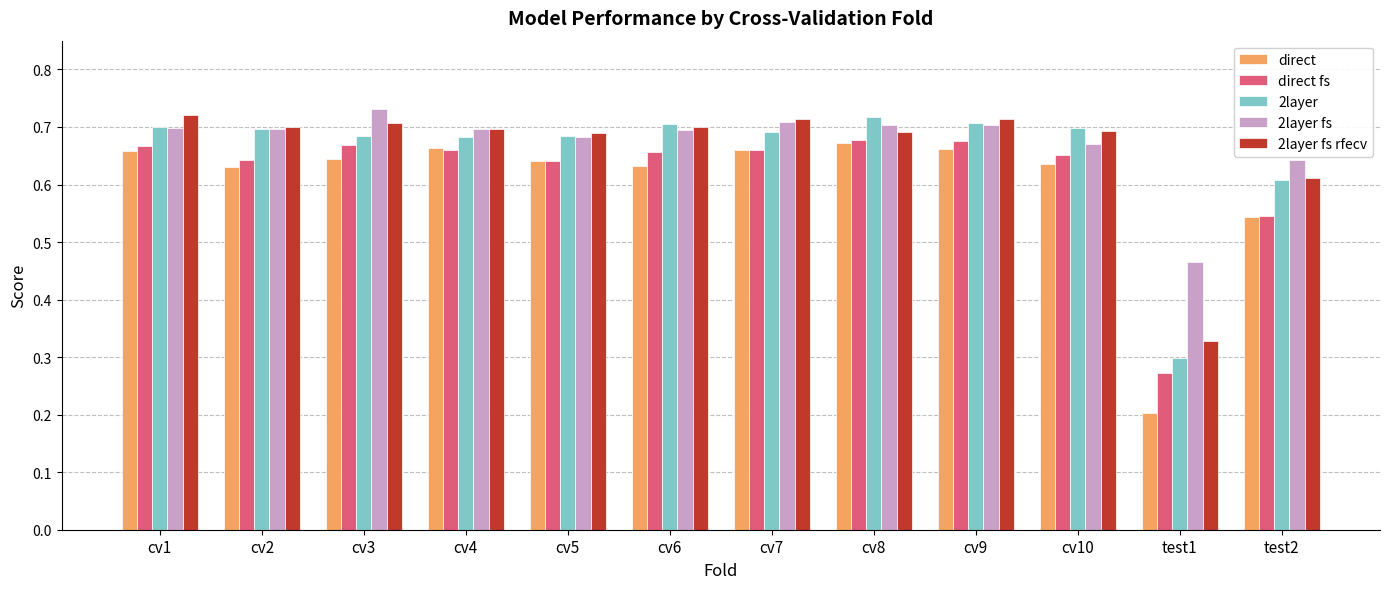

What is the difference between the maximum and second lowest values in the direct fs series?

0.1